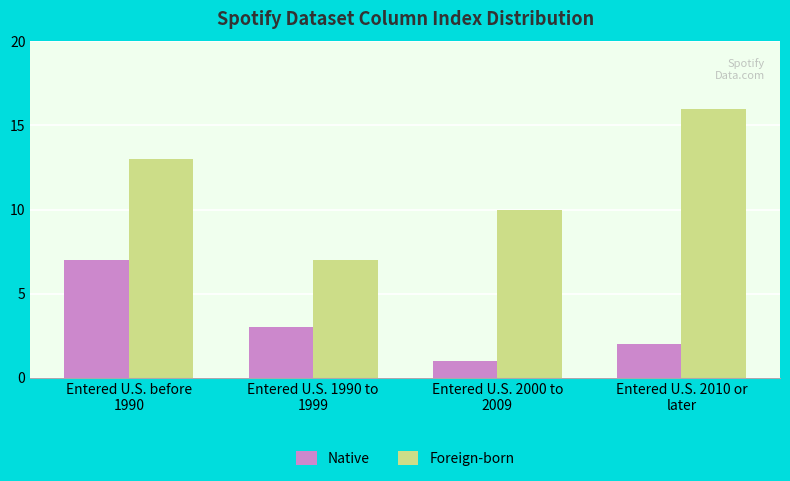

Does the chart contain stacked bars?

No